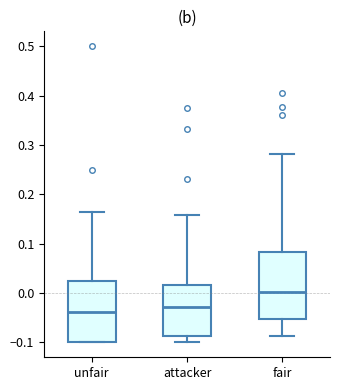

Reading left to right, read every box against the y-axis: the position of its median line, the range the box covers, and the ends of its whiskers. The values are not printed on the chart, so give them approximately, as read against the axis.

unfair: median -0.04, box -0.10 to 0.02, whiskers -0.10 to 0.16
attacker: median -0.03, box -0.09 to 0.02, whiskers -0.10 to 0.16
fair: median 0.00, box -0.05 to 0.08, whiskers -0.09 to 0.28